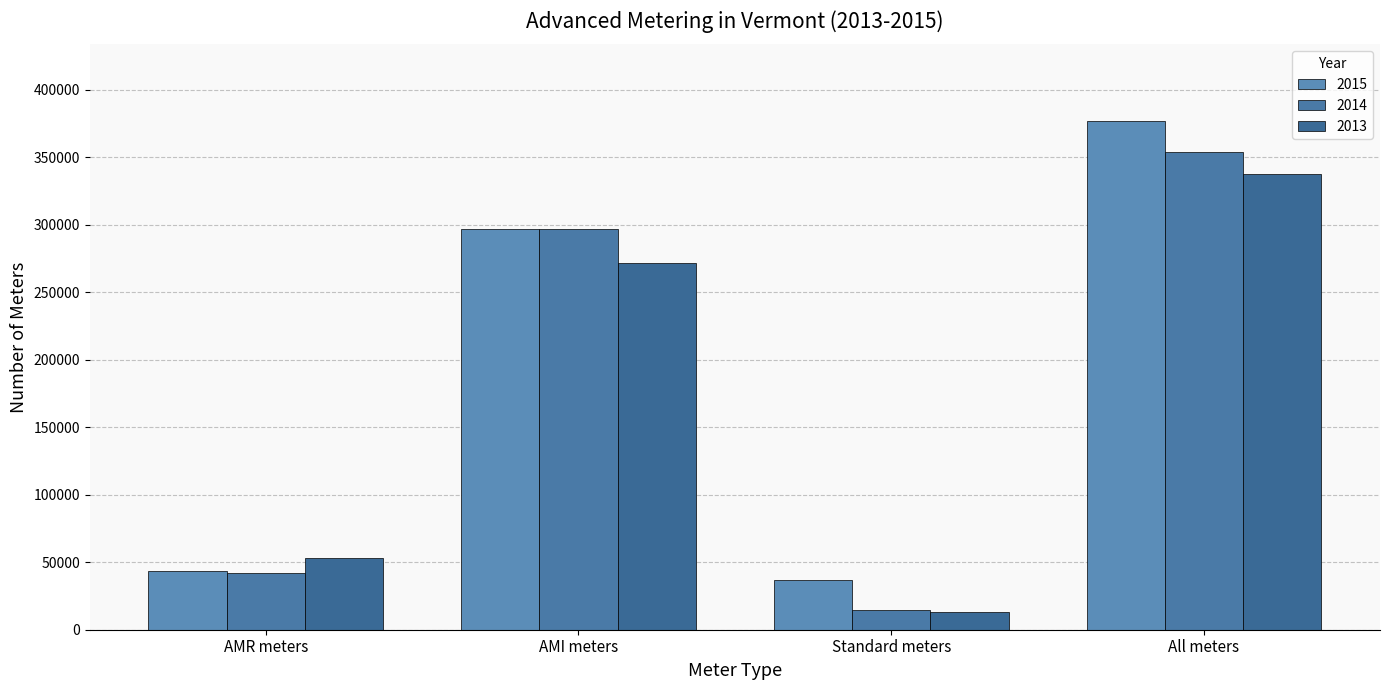

What value does the 2013 series have at Standard meters, to the nearest 100?

13000